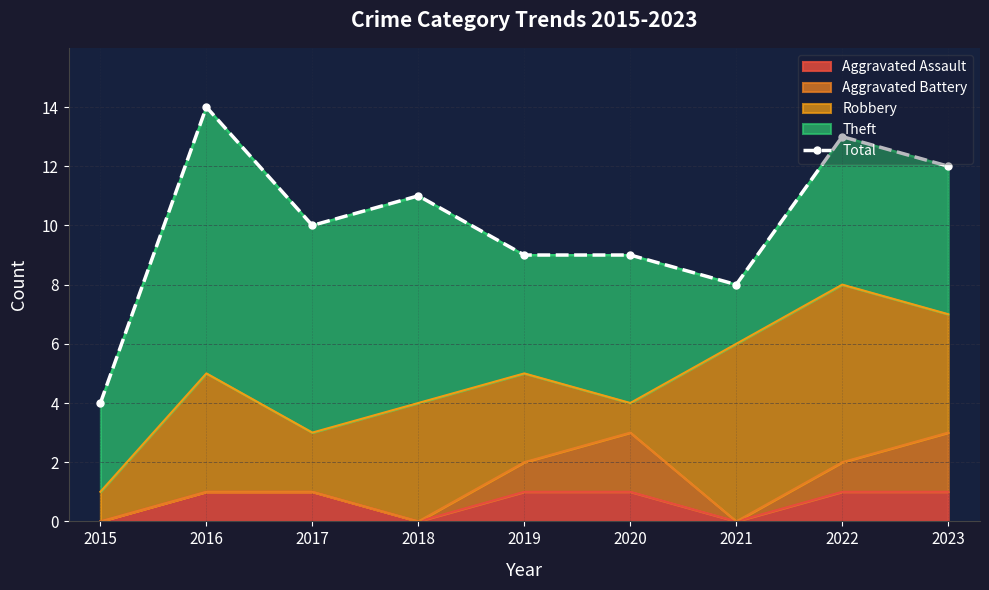

What is the ratio of the value at 2023 to the value at 2020?

1.3